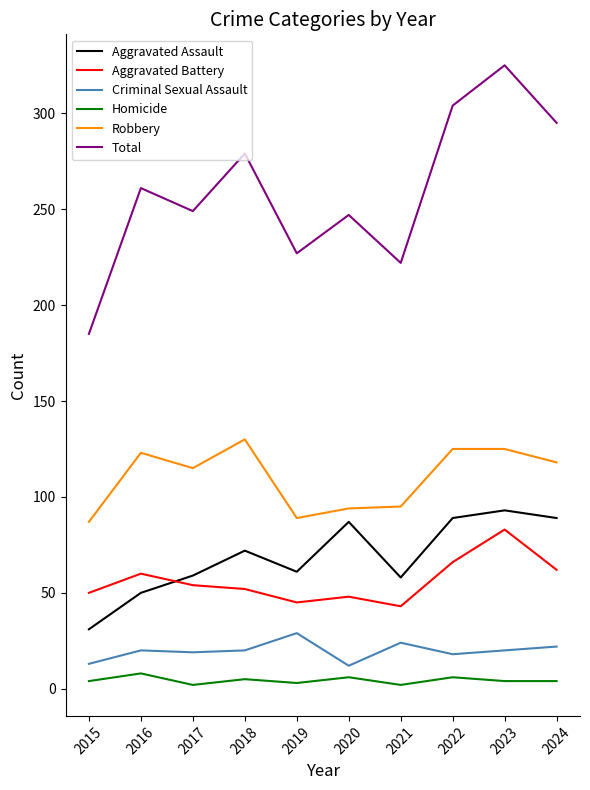

What is the difference between the second highest and minimum values in the Robbery series?

38